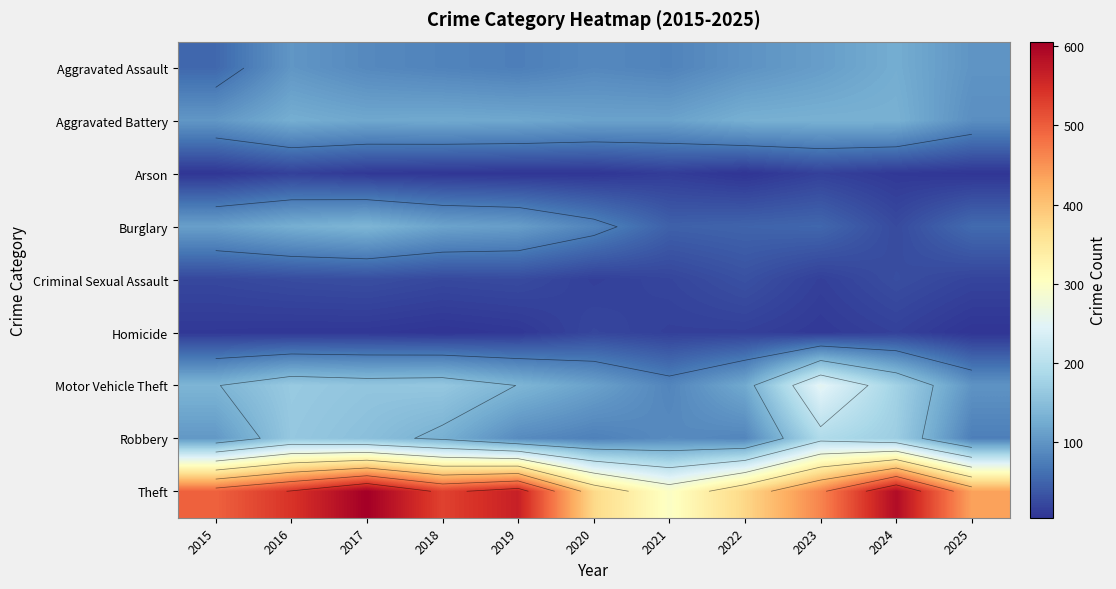

Which category has the lowest value across all series?

2022